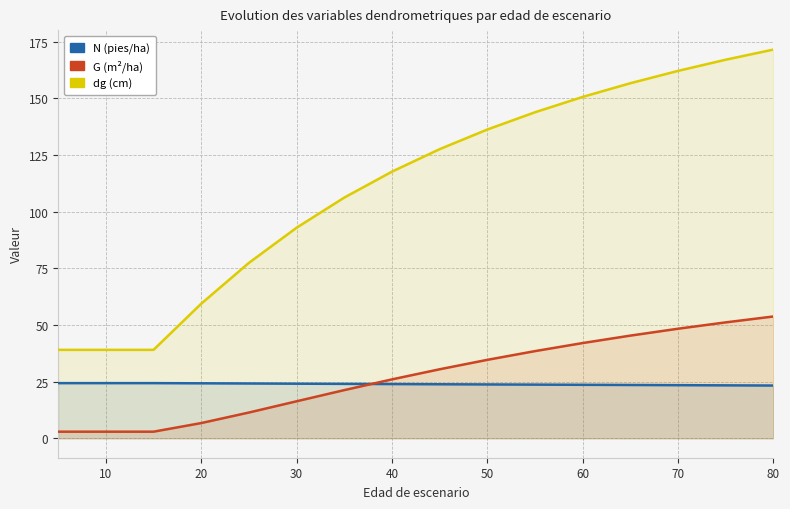

Between 30 and 80, which series saw the biggest shift?

dg